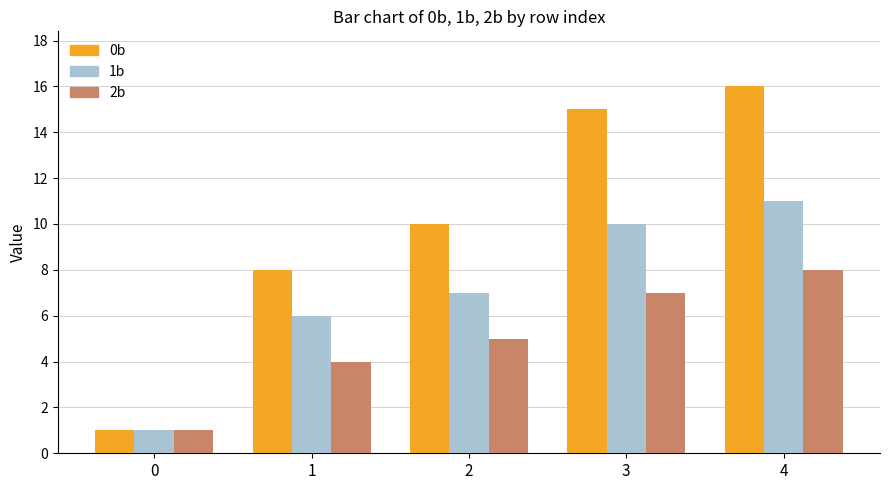

What is the difference between the second highest and minimum values in the 0b series?

14